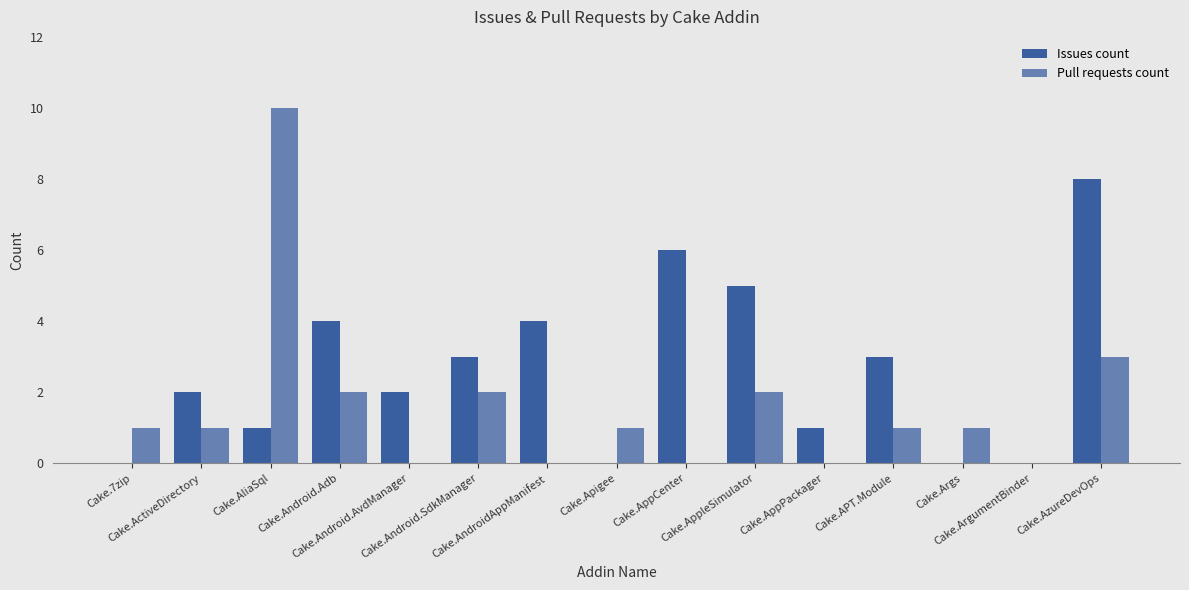

List the labels in order of Pull requests count value, smallest first.

Cake.Android.AvdManager, Cake.AndroidAppManifest, Cake.AppCenter, Cake.AppPackager, Cake.ArgumentBinder, Cake.7zip, Cake.ActiveDirectory, Cake.Apigee, Cake.APT.Module, Cake.Args, Cake.Android.Adb, Cake.Android.SdkManager, Cake.AppleSimulator, Cake.AzureDevOps, Cake.AliaSql